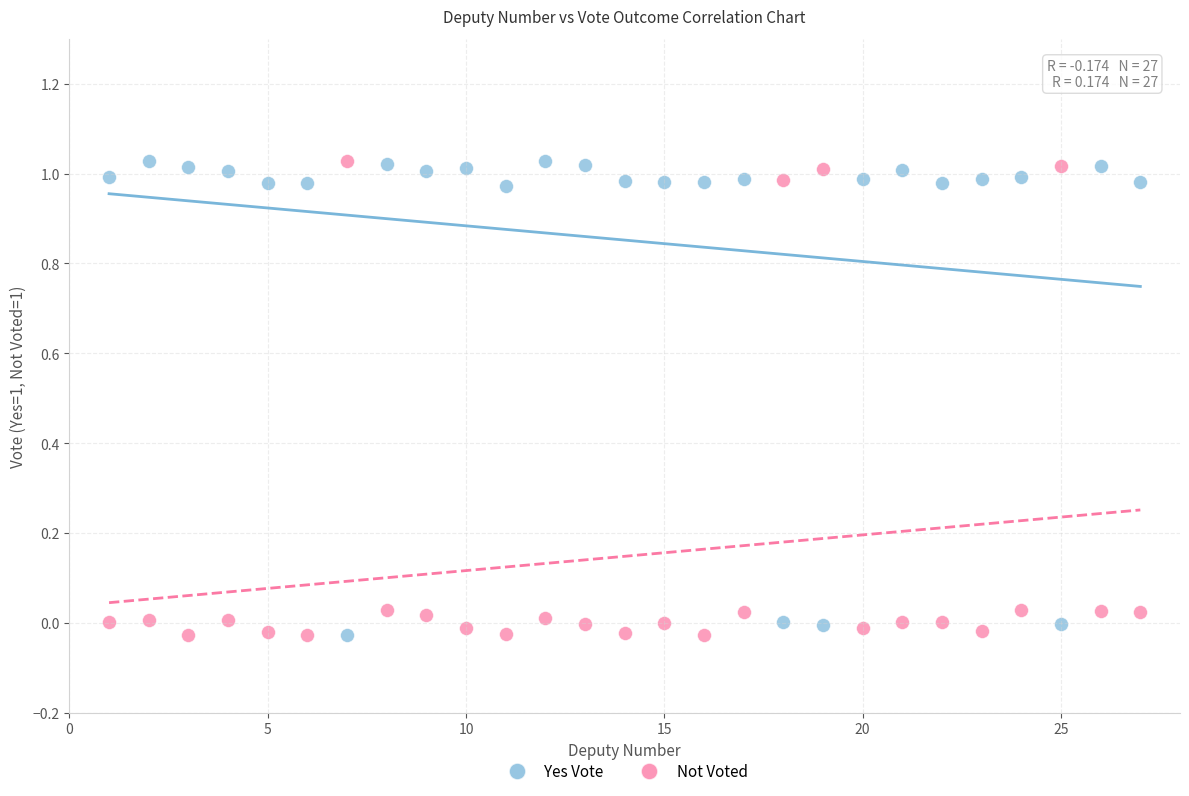

What is the X range (max minus min) for the scatter plot?

26.0